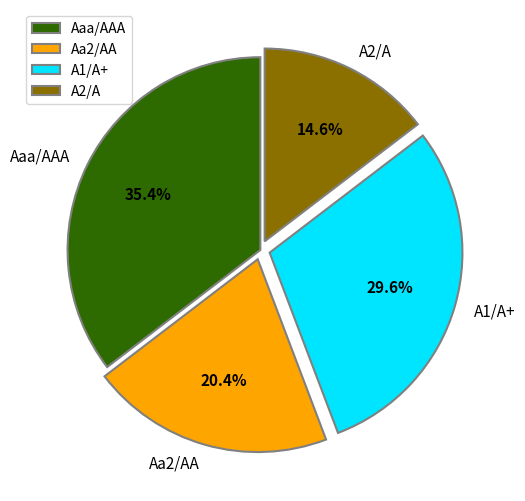

What is the smallest slice in the pie chart?

A2/A